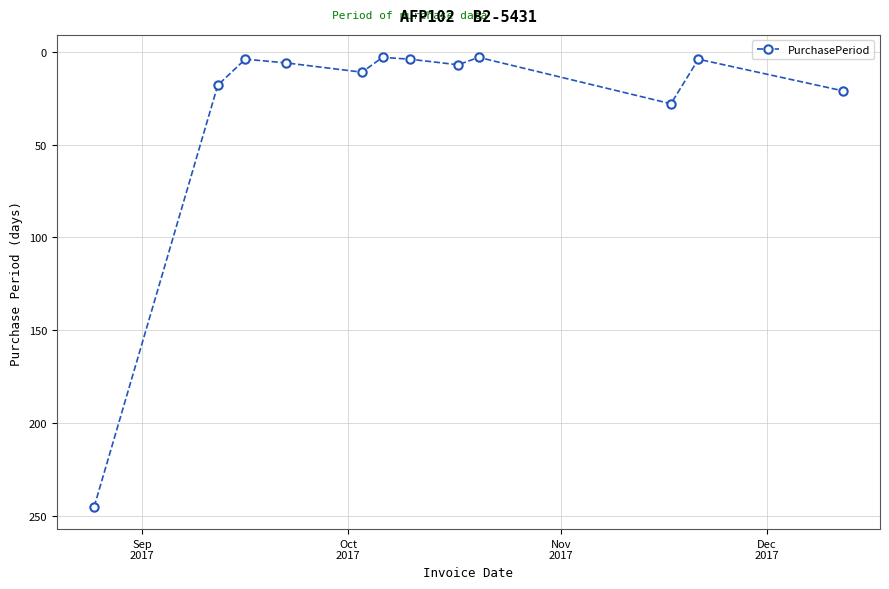

What is the sum of all values?

354